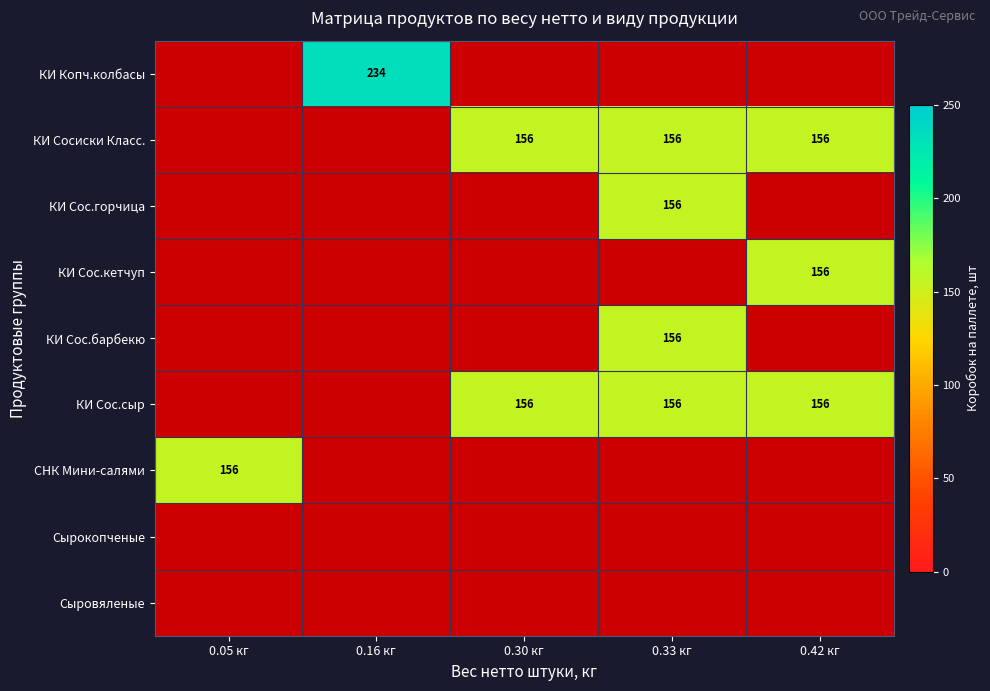

The СНК Мини-салями series shows 68 at 0.05 кг. True or false?

False